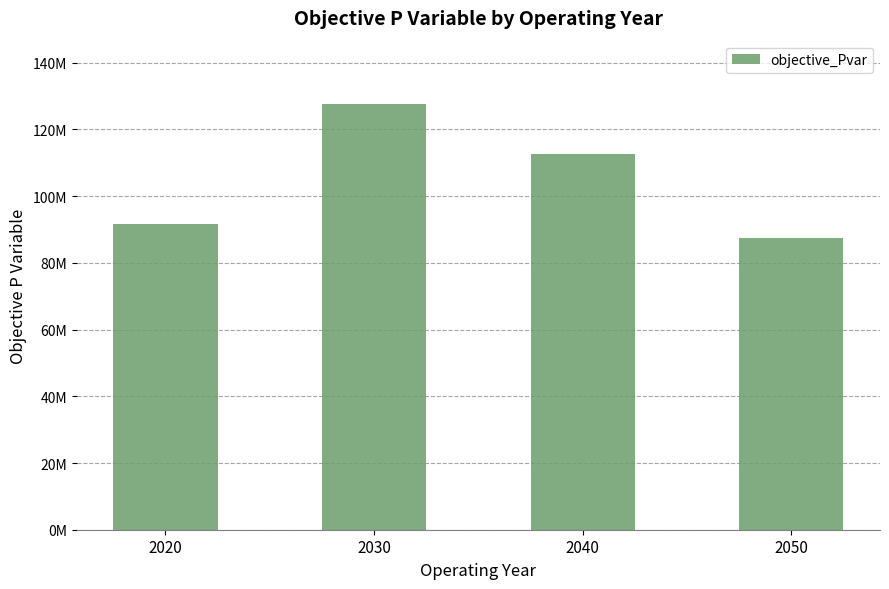

What is the sum of the values at 2030 and 2040?

240247991.8